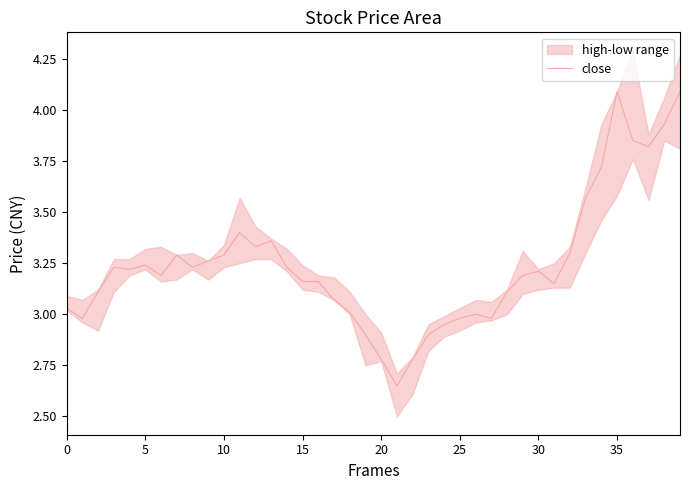

The close series shows 3.2 at 30. True or false?

True